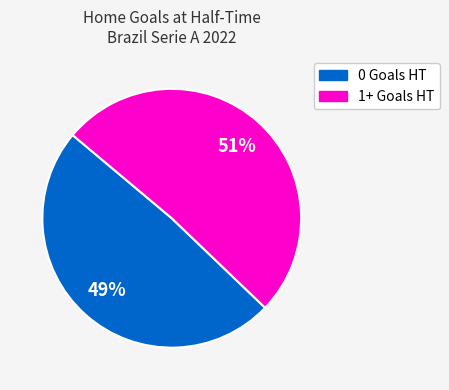

To the nearest percent, what is the difference between the largest and smallest slice percentages?

2%